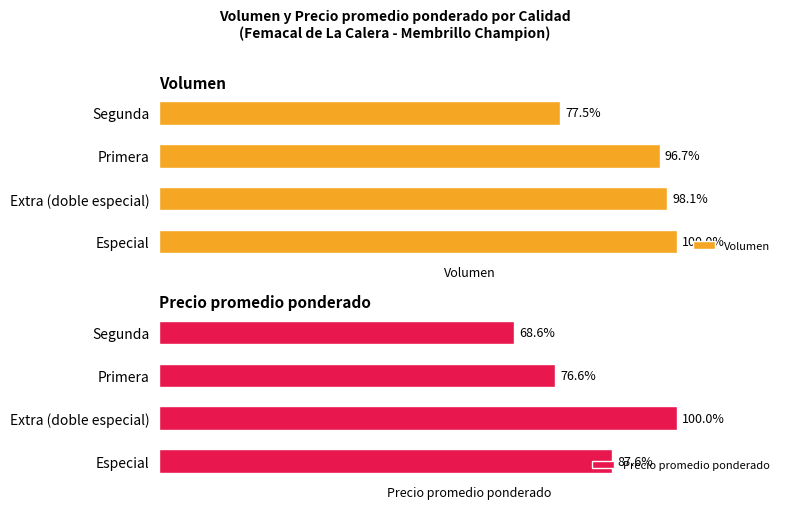

Which has a higher value, Primera or Segunda?

Primera